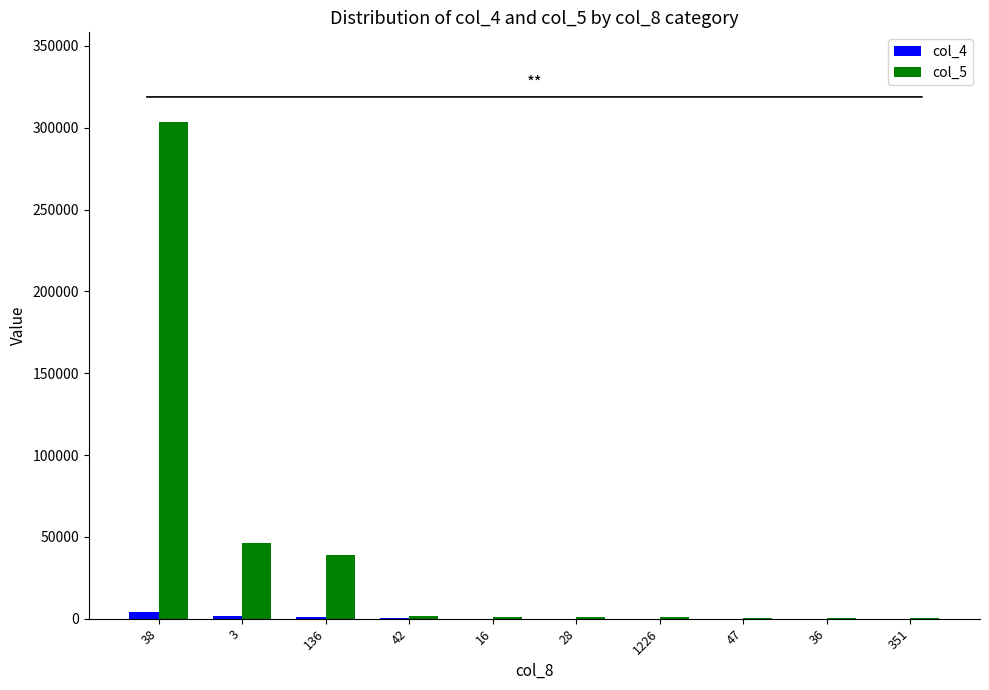

Is the value of col_4 at 28 greater than the value of col_5 at 3?

No